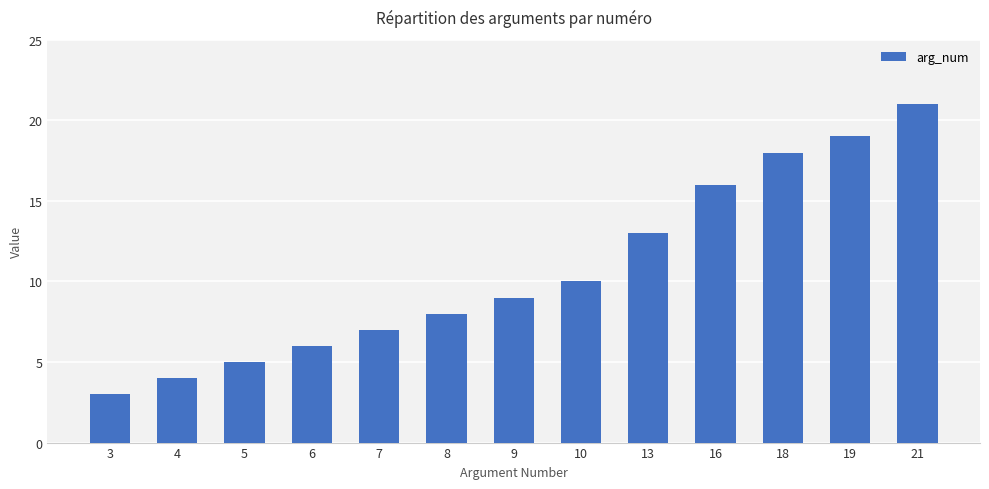

What is the difference between the maximum and minimum values?

18